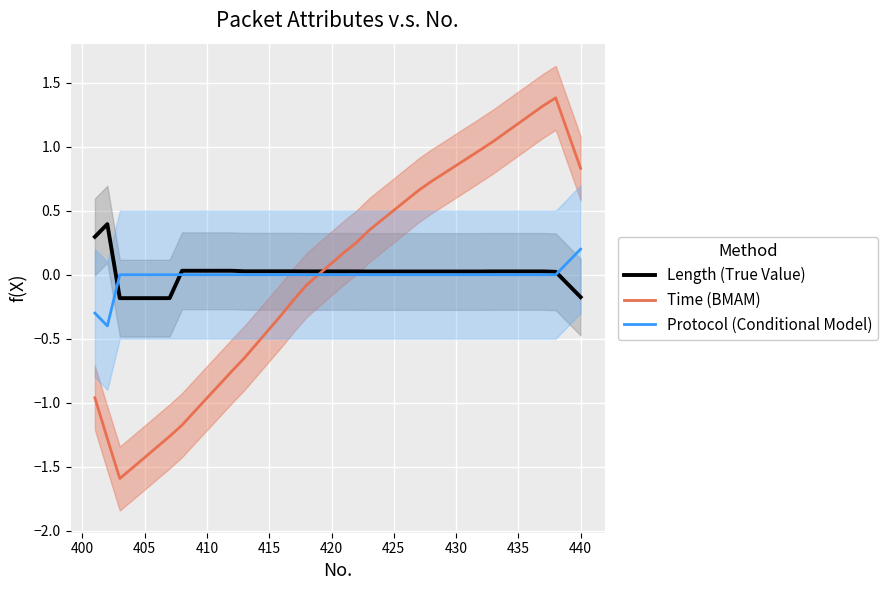

After their last crossing, which series has the higher values: Length (True Value) or Protocol (Conditional Model)?

Protocol (Conditional Model)